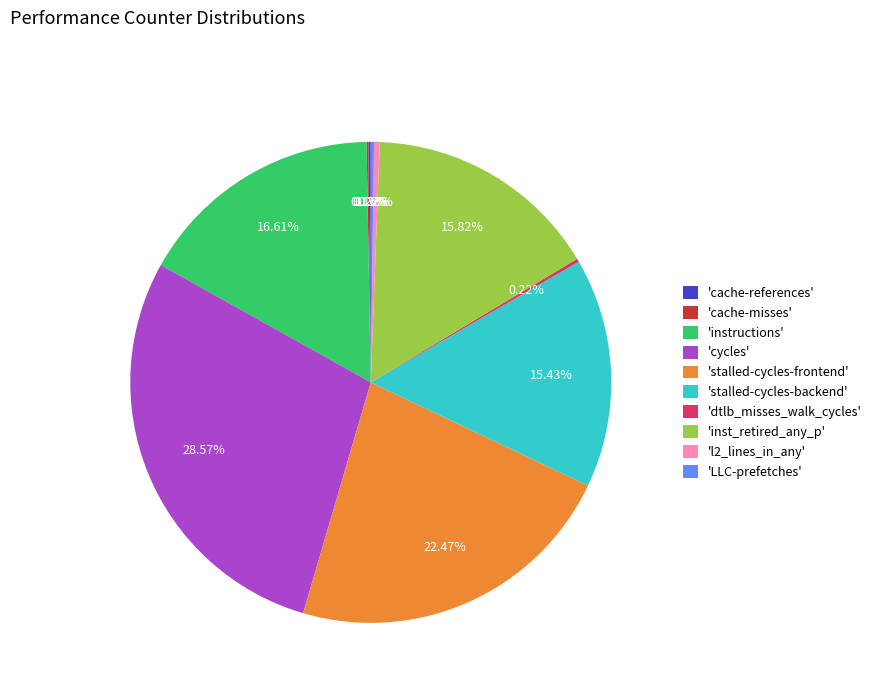

Do 'inst_retired_any_p' and 'l2_lines_in_any' together represent more than half of the pie?

No